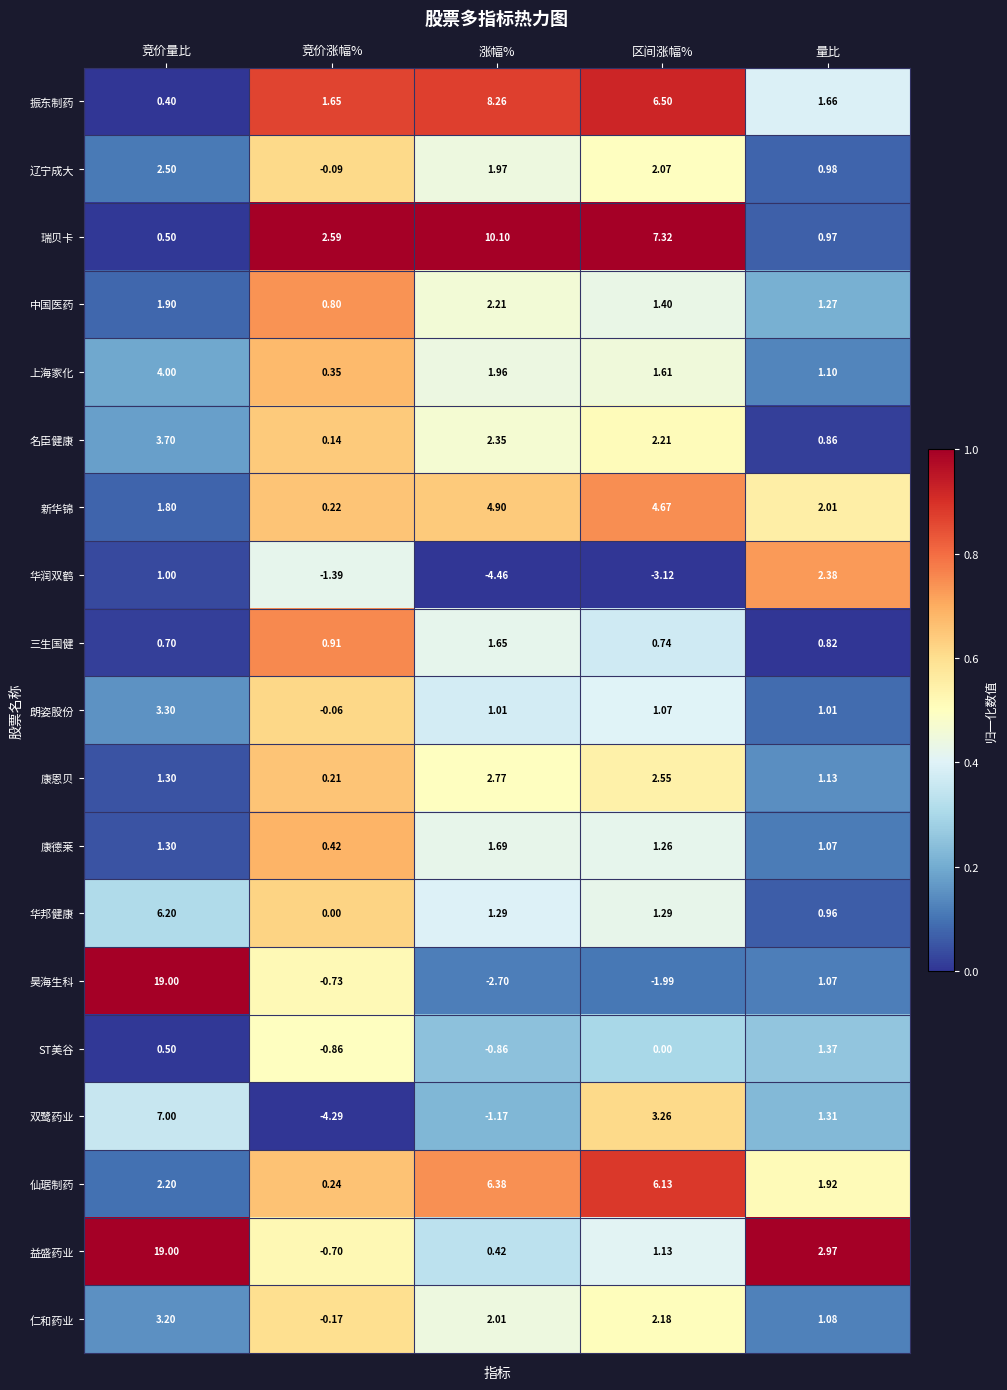

Is the value of 华邦健康 at 涨幅% greater than the value of 中国医药 at 区间涨幅%?

No